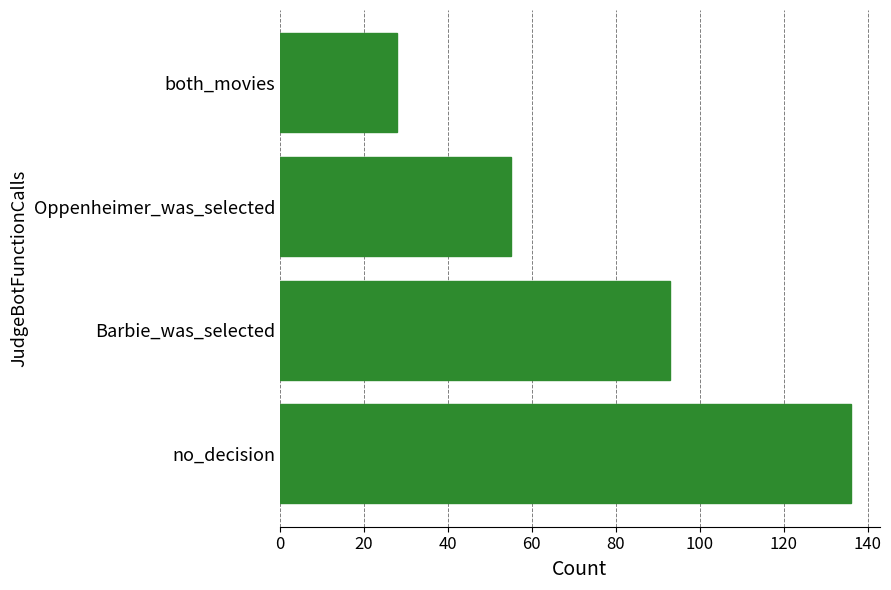

At which label is the value closest to 82?

Barbie_was_selected